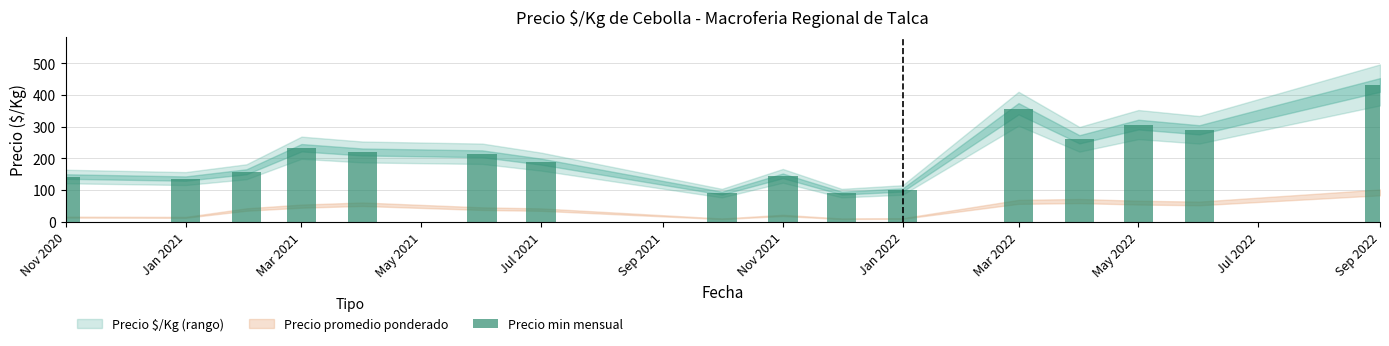

How many series are shown in this chart?

1